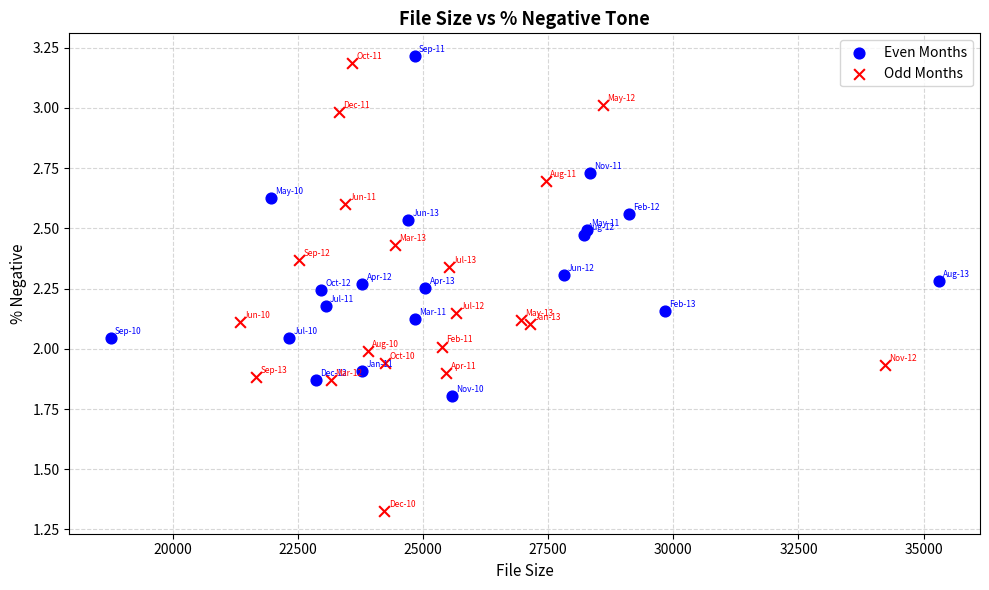

Which series reaches the minimum Y coordinate?

Odd Months